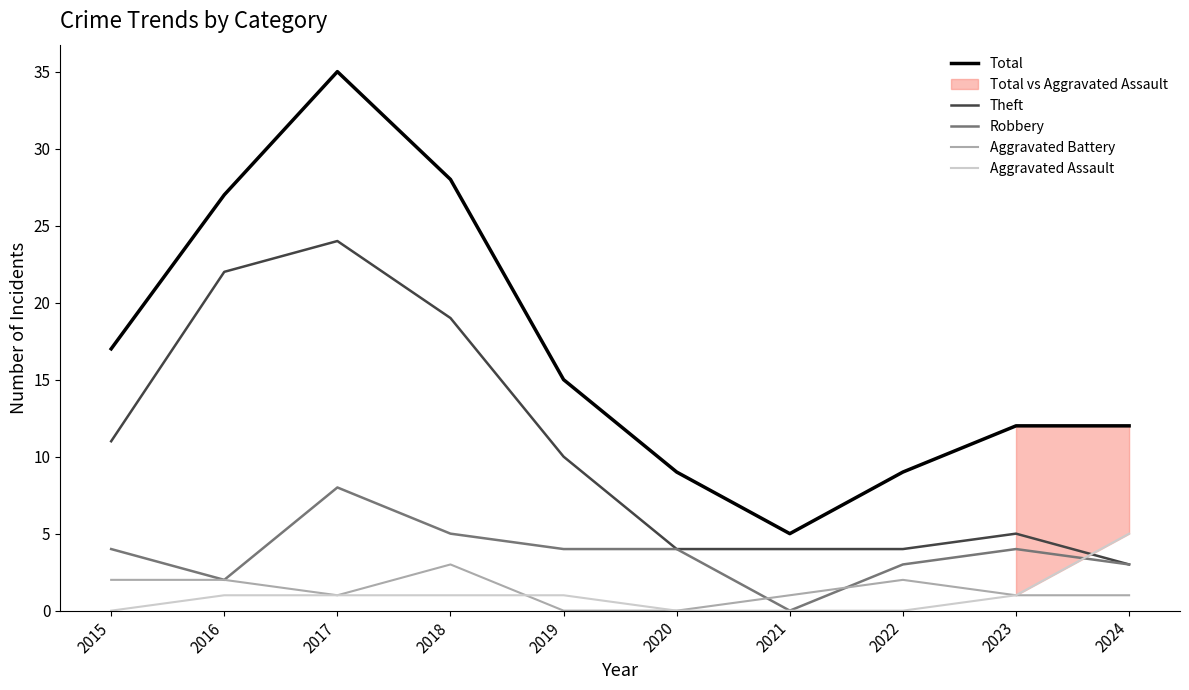

The value of Aggravated Battery at 2022 is 1. True or false?

False